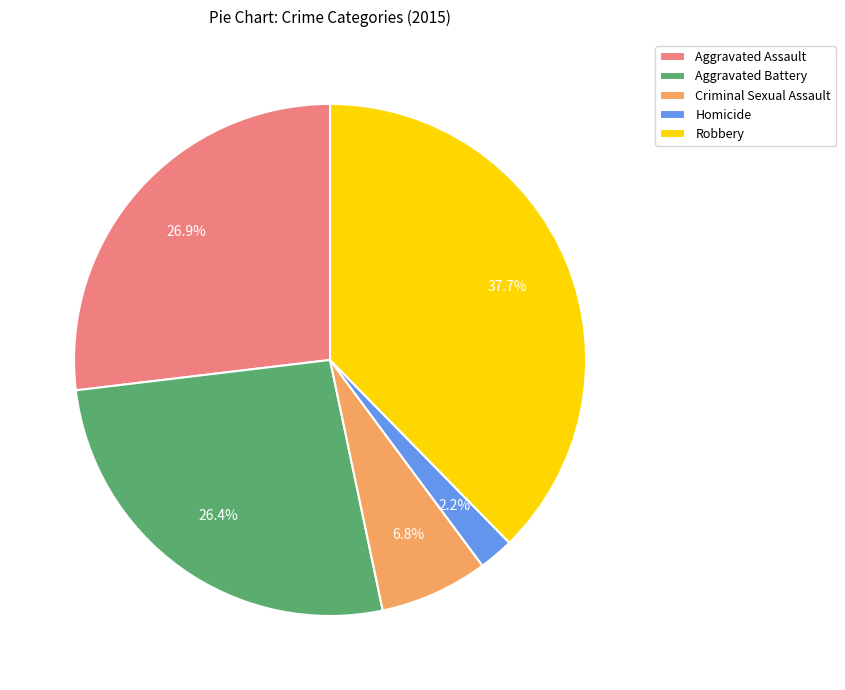

To the nearest percent, what is the difference between the Homicide and Aggravated Battery slice percentages?

24%